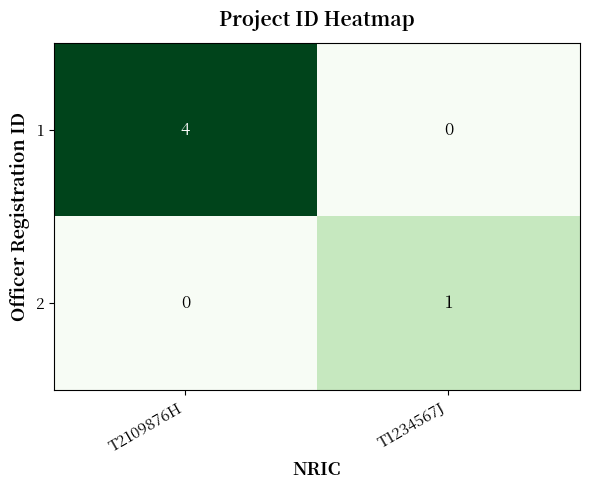

Reading left to right, extract all data points from this chart.

1: T2109876H=4	T1234567J=0
2: T2109876H=0	T1234567J=1